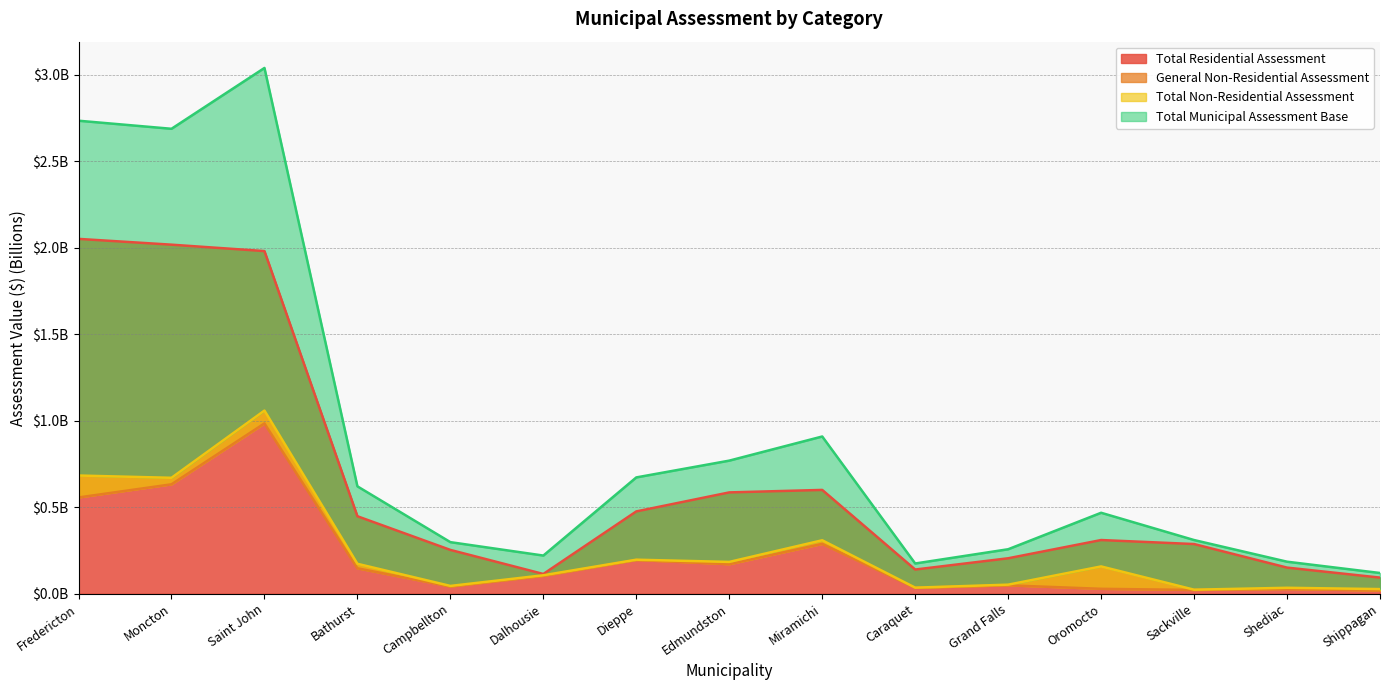

True or false: Total Municipal Assessment Base and Total Residential Assessment intersect in this chart.

False